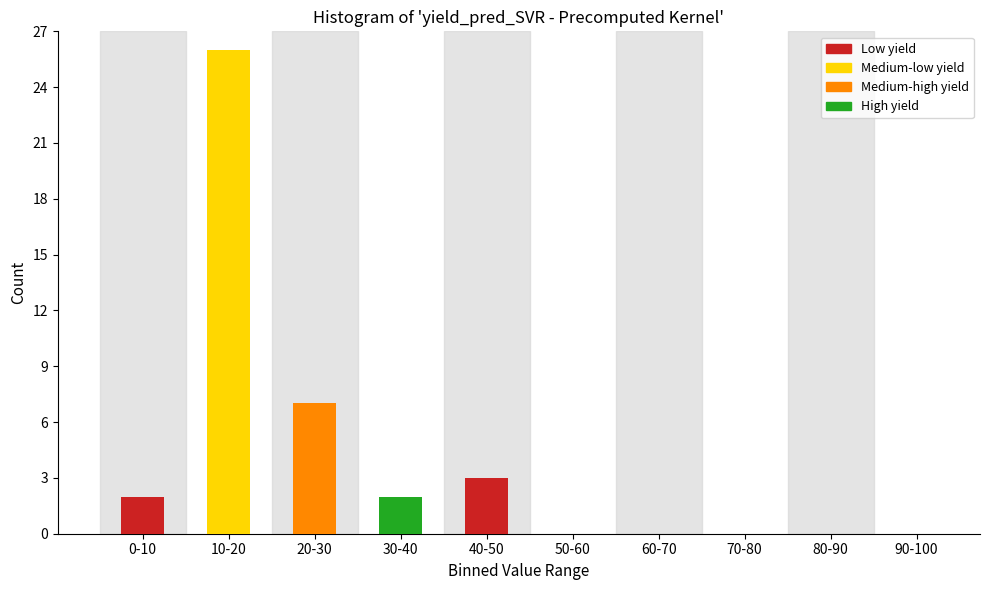

Reading right to left, list all the values displayed in this chart.

90-100=0	80-90=0	70-80=0	60-70=0	50-60=0	40-50=3	30-40=2	20-30=7	10-20=26	0-10=2